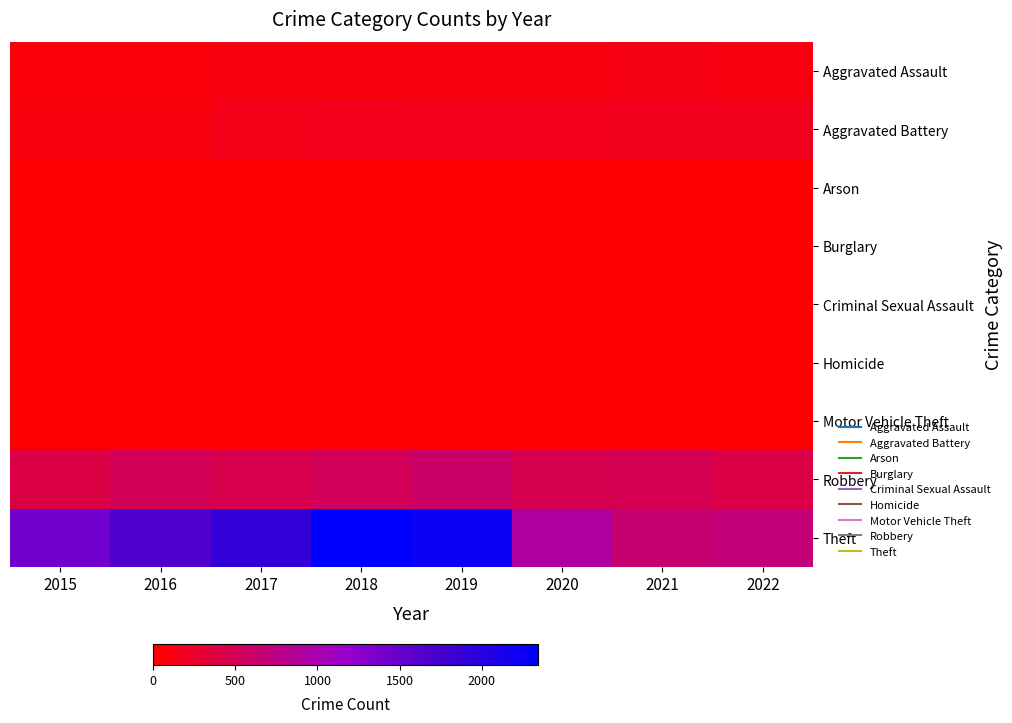

Which series changed the most between 2015 and 2020?

Theft